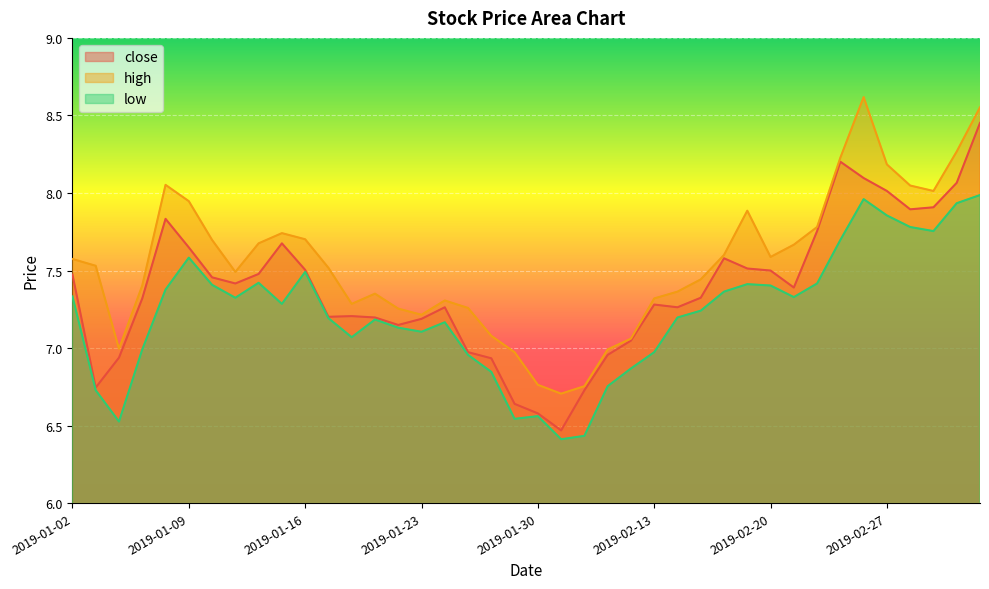

What is the difference between the high values at 2019-01-30 and 2019-01-31?

0.1